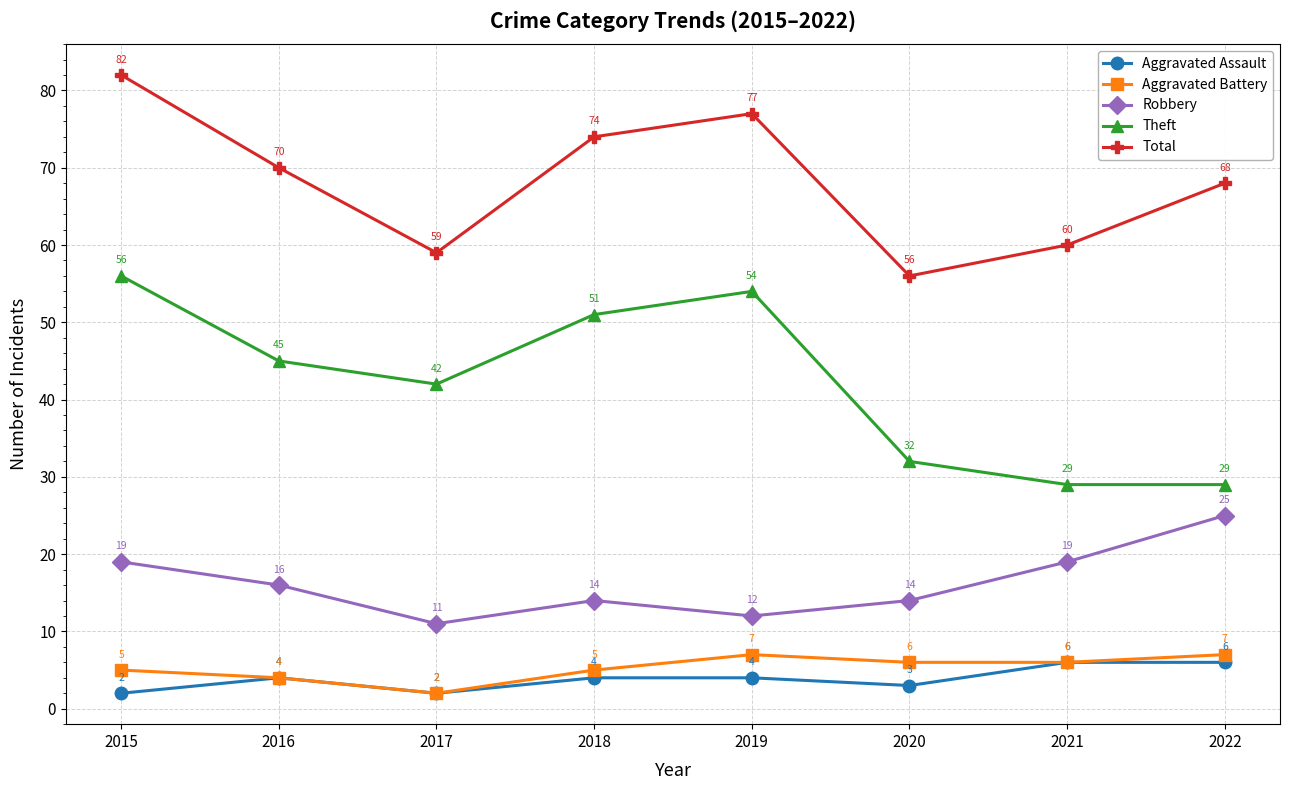

What is the maximum value for Theft?

56